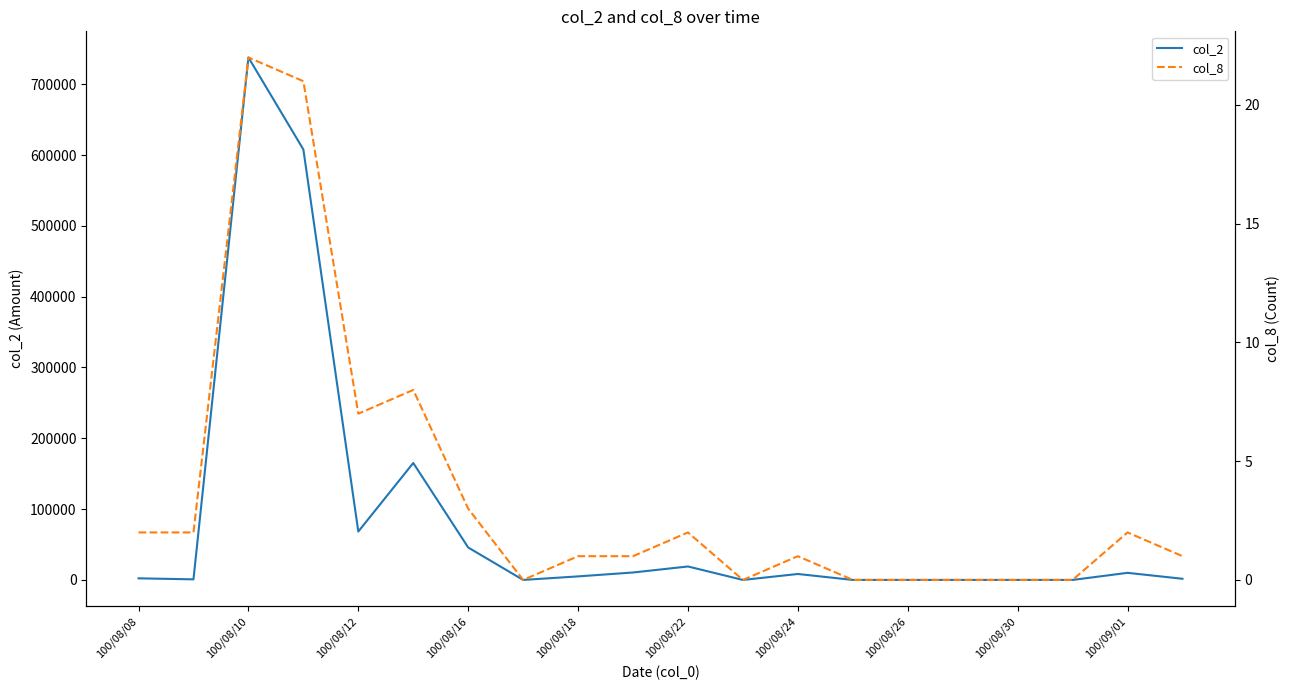

At which label does col_2 reach its peak?

100/08/10